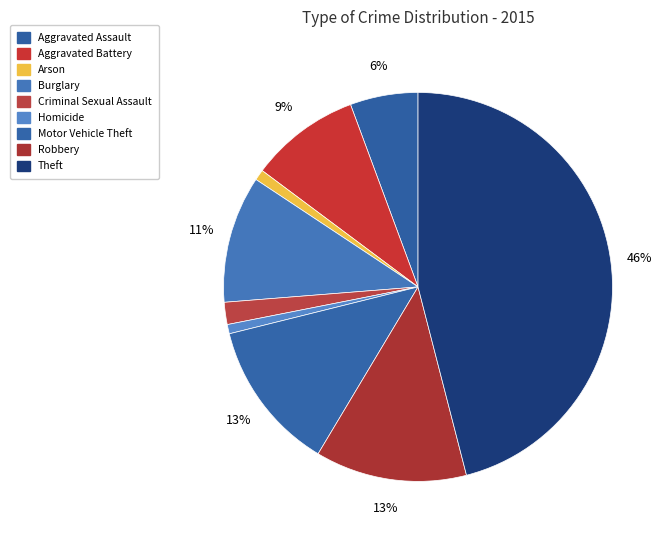

Combined, what portion of the pie is Homicide and Motor Vehicle Theft?

13.3%